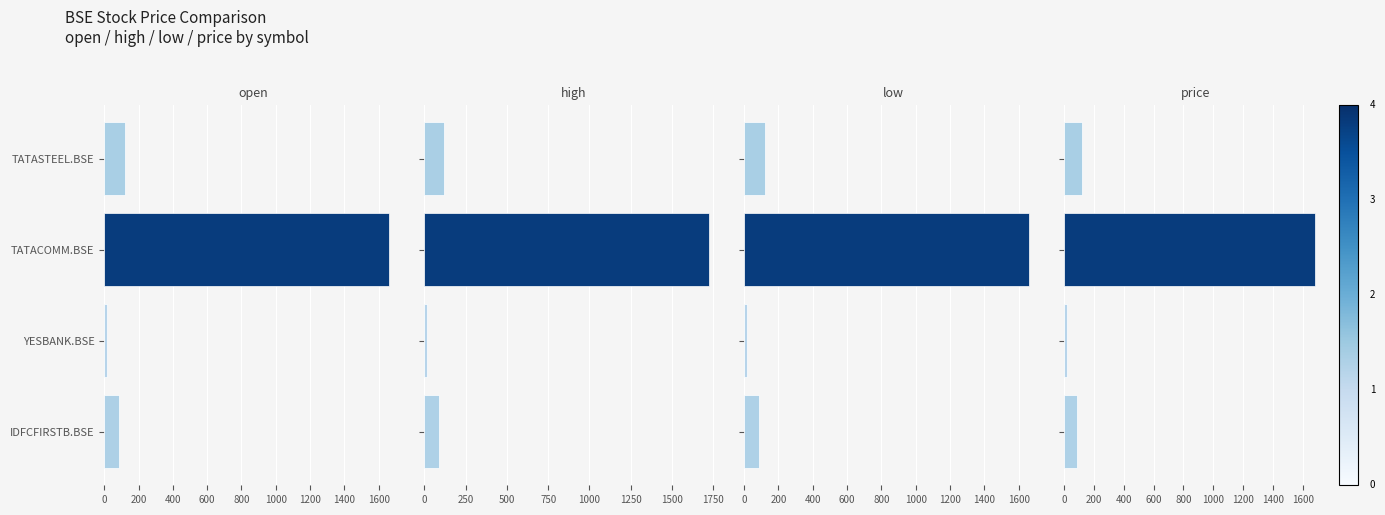

What is the value of the open bar at the 2nd from the left?

1660.2